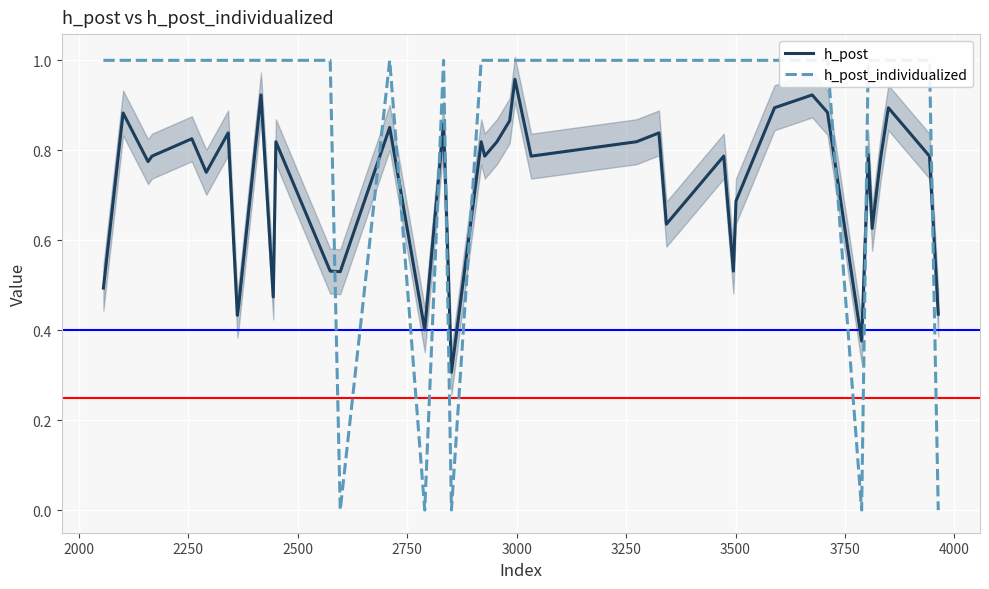

How many distinct data groups are displayed?

2